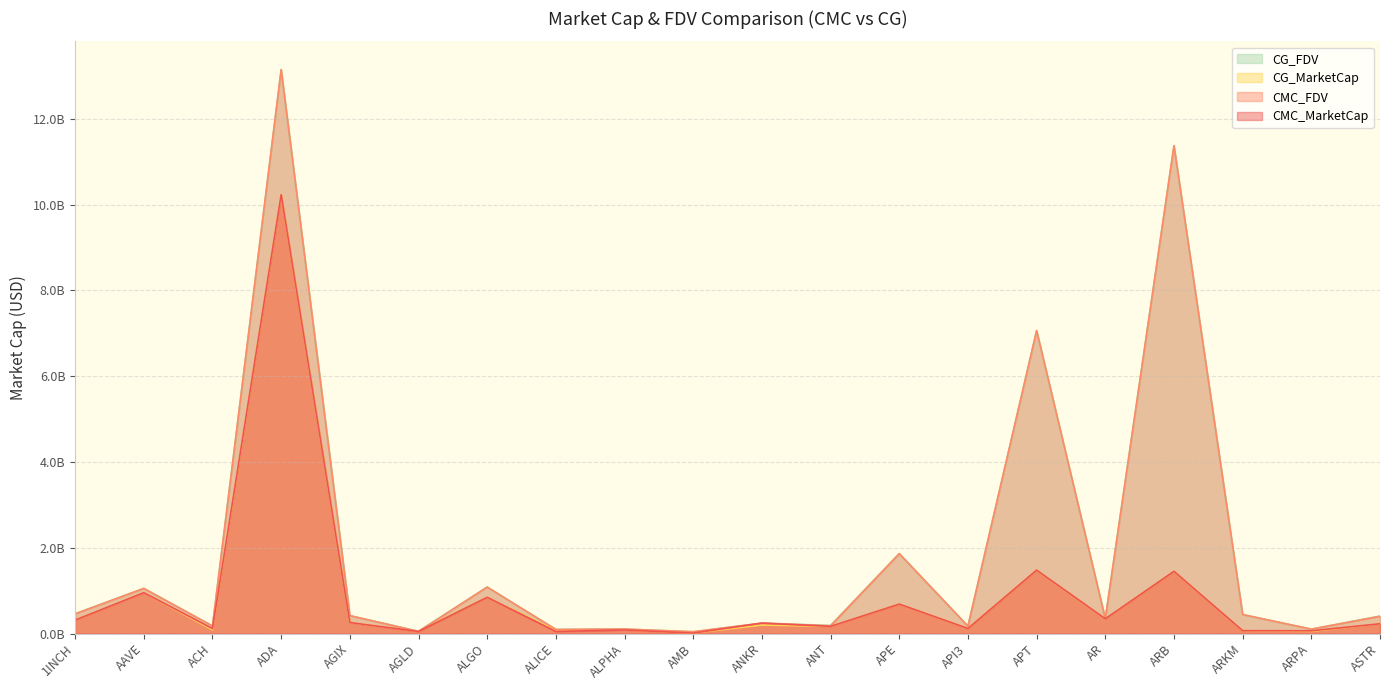

Reading left to right, what are all the values shown in this chart?

CMC_MarketCap: 0.3	1.0	0.1	10.2	0.3	0.0	0.8	0.0	0.1	0.0	0.2	0.2	0.7	0.1	1.5	0.3	1.5	0.1	0.1	0.2
CMC_FDV: 0.5	1.1	0.2	13.2	0.4	0.0	1.1	0.1	0.1	0.0	0.2	0.2	1.9	0.2	7.1	0.3	11.4	0.4	0.1	0.4
CG_MarketCap: 0.3	1.0	0.1	10.2	0.3	0.1	0.8	0.1	0.1	0.0	0.2	0.2	0.7	0.1	1.5	0.3	1.4	0.1	0.0	0.2
CG_FDV: 0.5	1.1	0.2	13.1	0.4	0.1	1.1	0.1	0.1	0.0	0.2	0.2	1.9	0.2	7.1	0.3	11.4	0.4	0.1	0.4